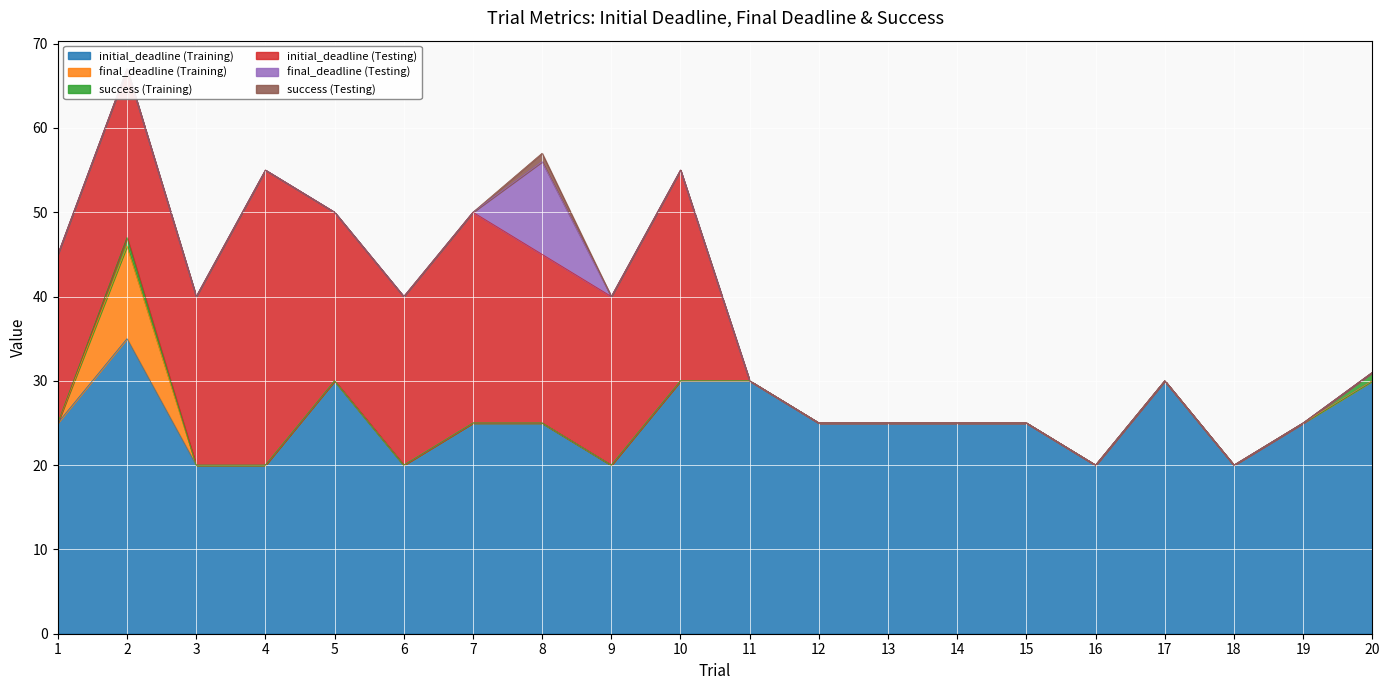

What is the total value across all series at 20?

31